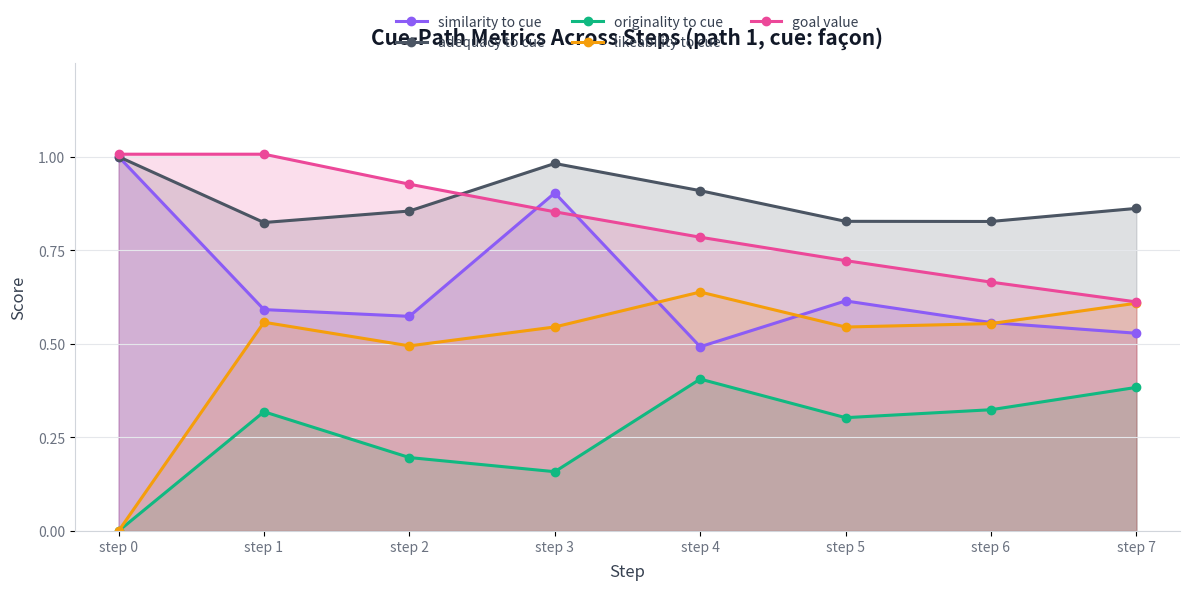

In likeability to cue, how many points are lower than both neighbors (excluding endpoints)?

2